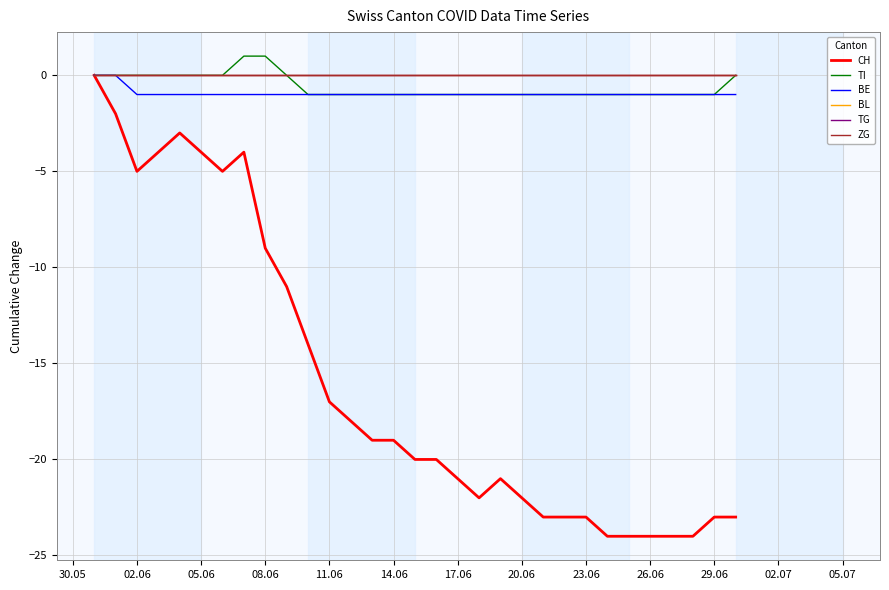

True or false: CH and TG intersect in this chart.

False